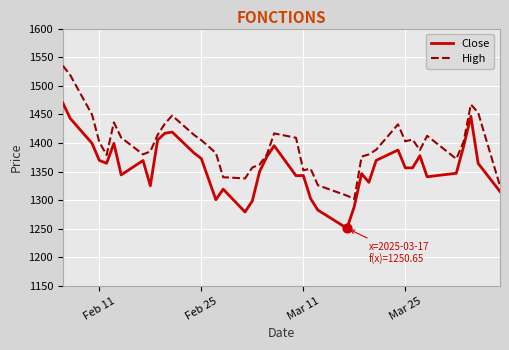

What are all the series names shown in the legend?

Close, High